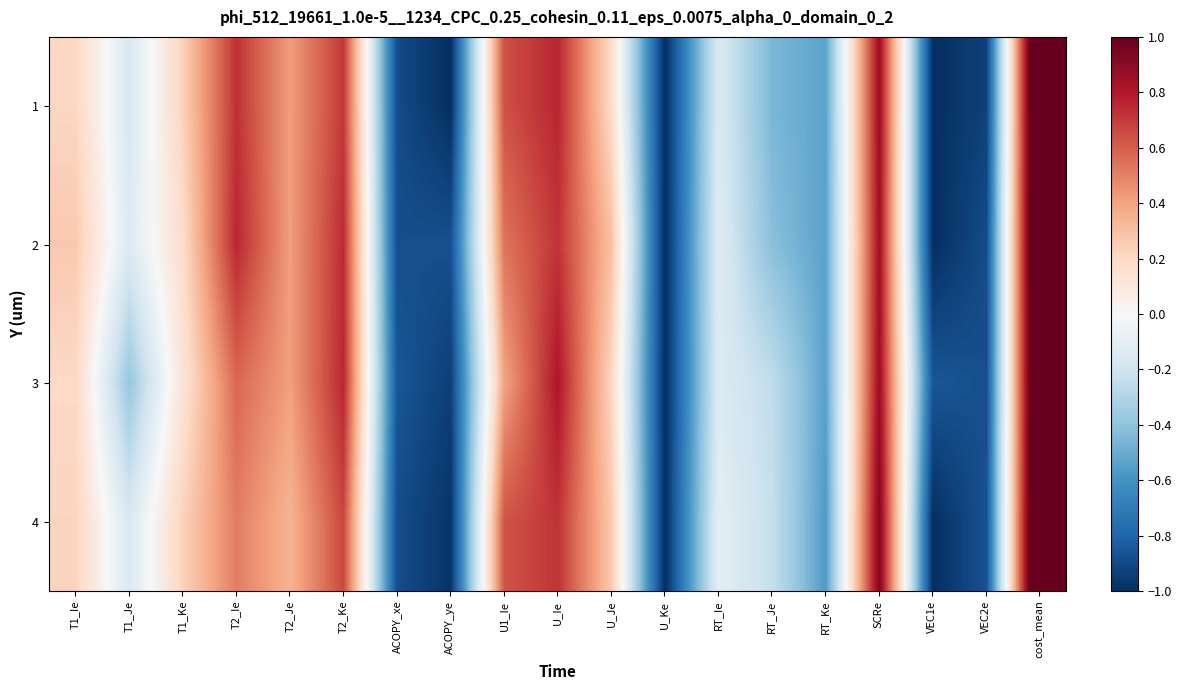

Which category has the lowest value across all series?

ACOPY_ye